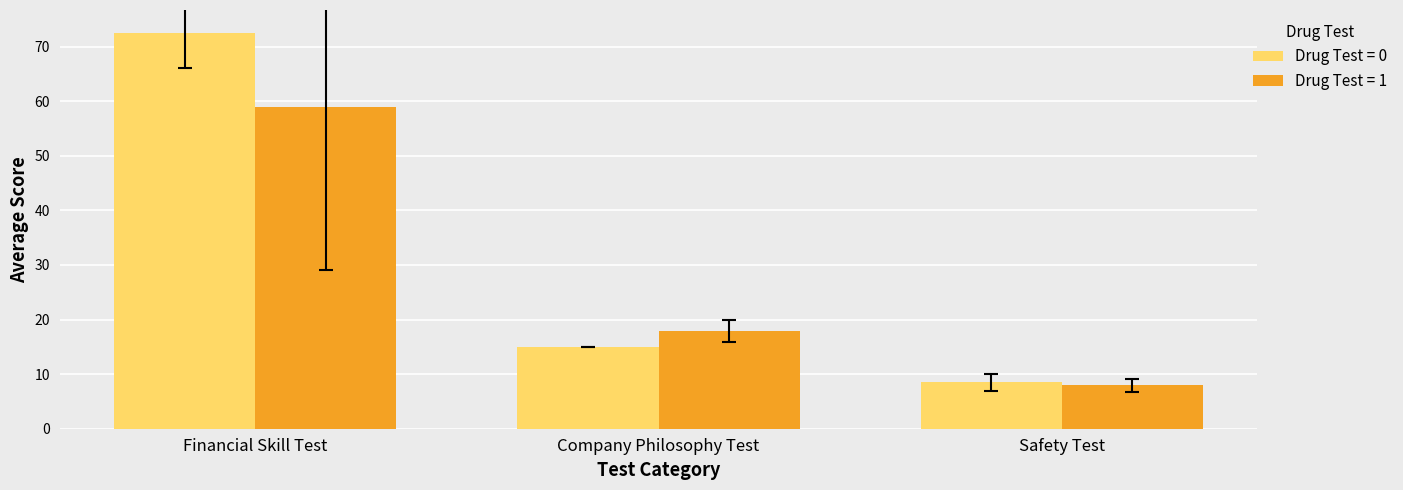

How many series are shown in this chart?

2